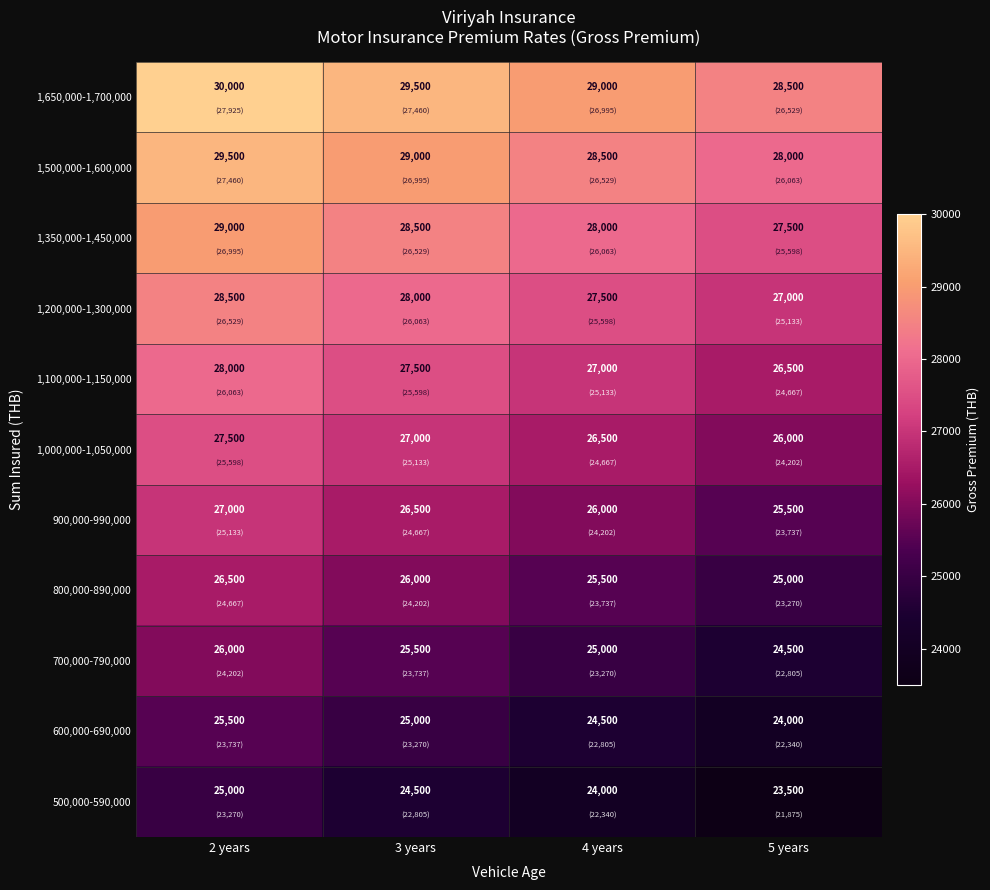

What is the sum of the 500,000-590,000 values at 4 years and 3 years?

48500